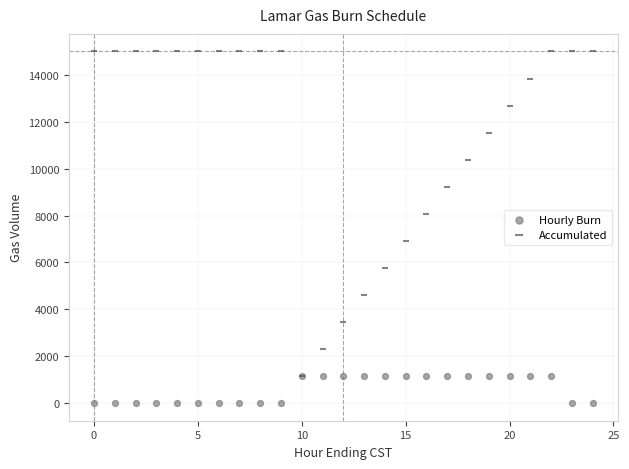

Which series has the largest Y range (max minus min)?

Accumulated